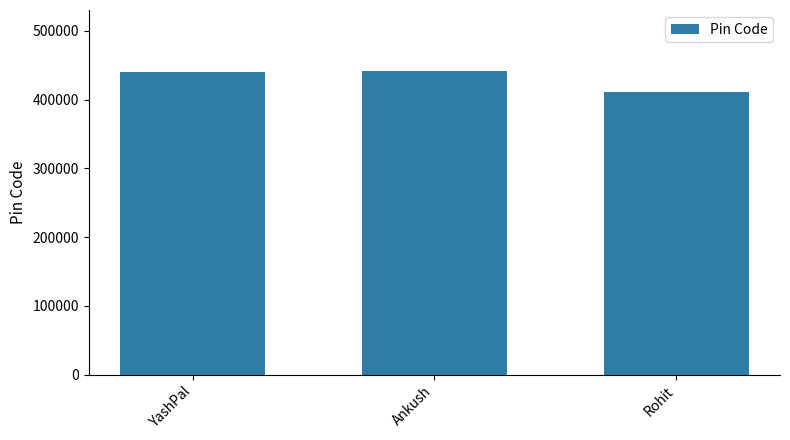

What is the sum of the values at YashPal and Ankush?

882112